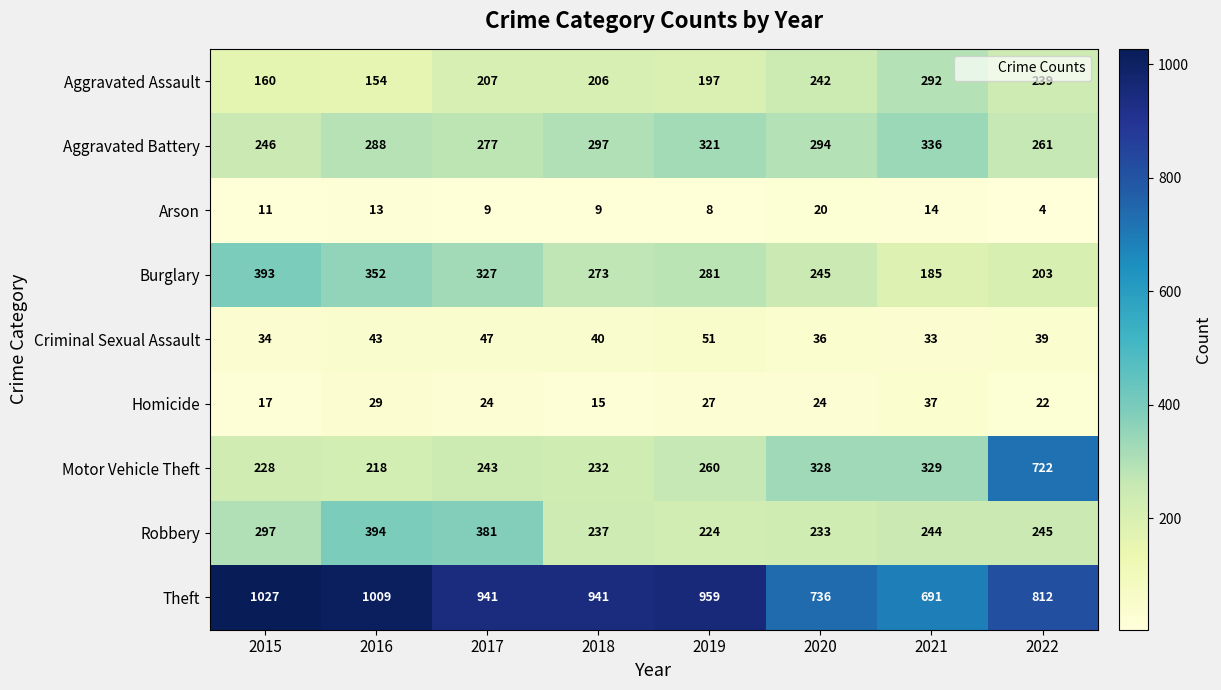

Rank the series by their maximum value, from lowest to highest.

Arson, Homicide, Criminal Sexual Assault, Aggravated Assault, Aggravated Battery, Burglary, Robbery, Motor Vehicle Theft, Theft